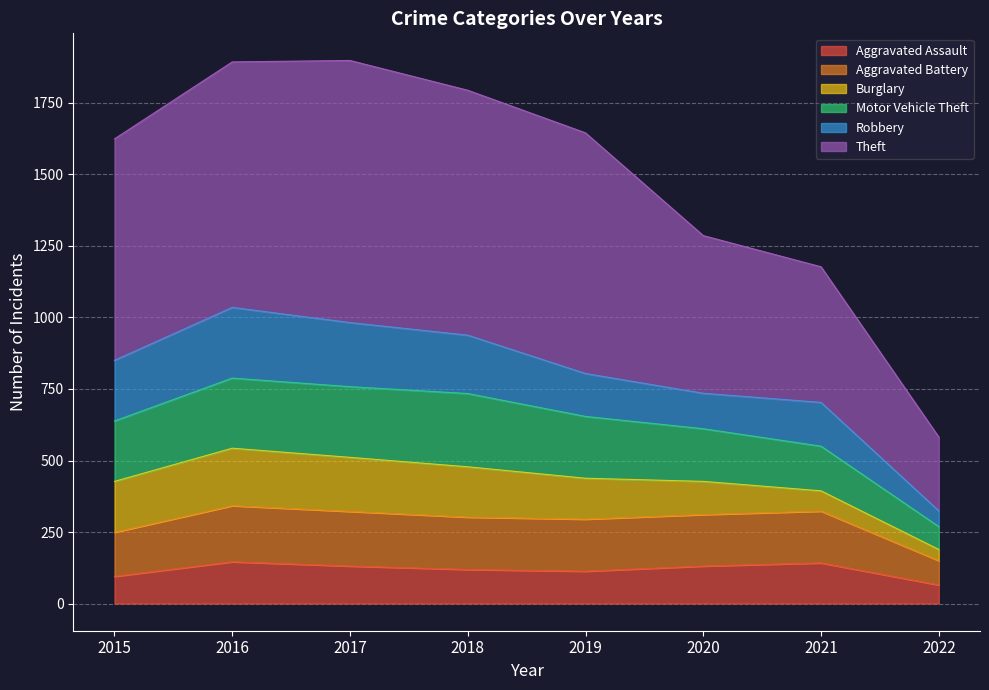

What are all the series names shown in the legend?

Aggravated Assault, Aggravated Battery, Burglary, Motor Vehicle Theft, Robbery, Theft